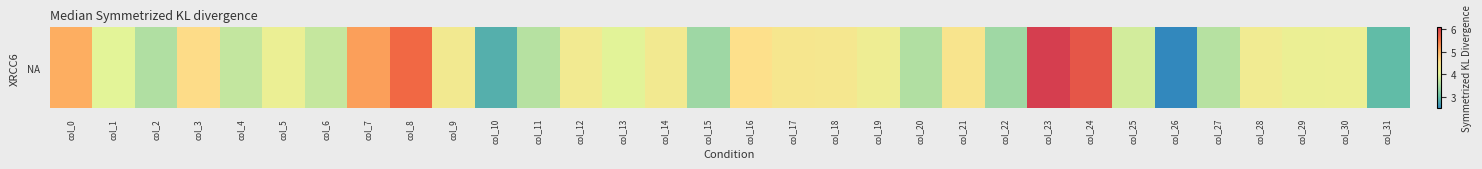

What is the sum of the values at col_19 and col_30?

8.4